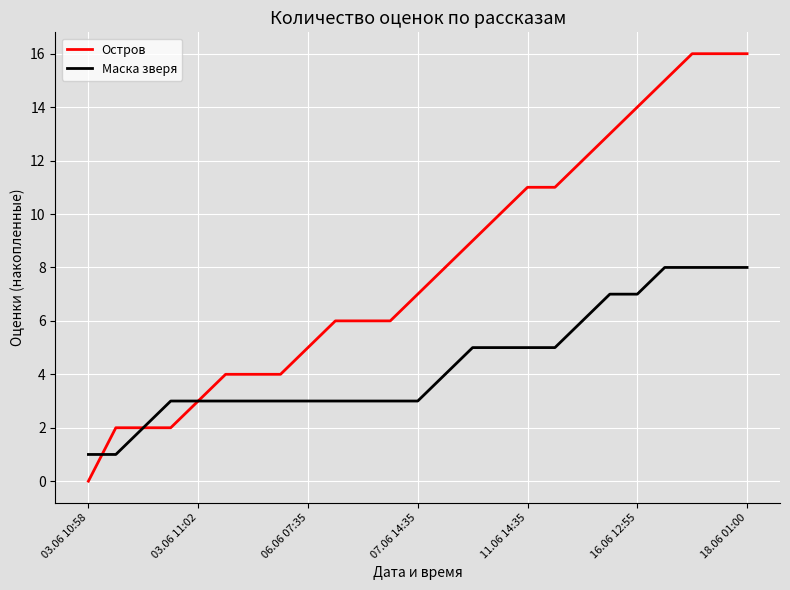

How many values in the Остров series are below 7?

12